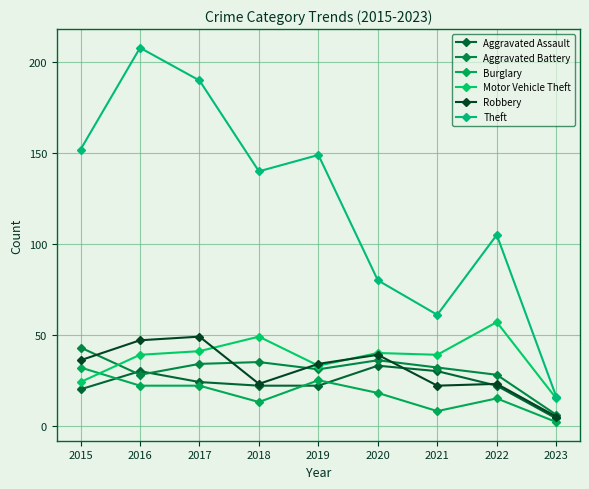

What is the value of the Aggravated Battery point at the 5th from the left?

31